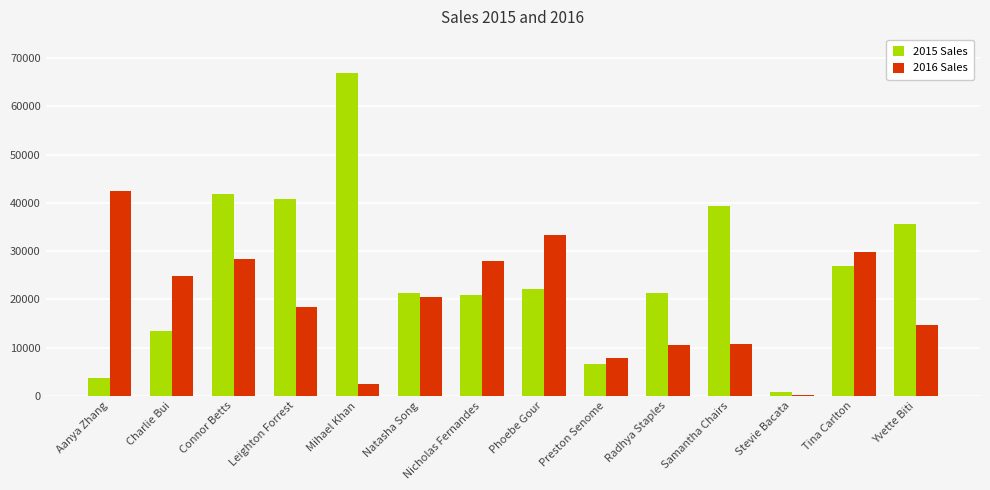

Does the chart contain stacked bars?

No